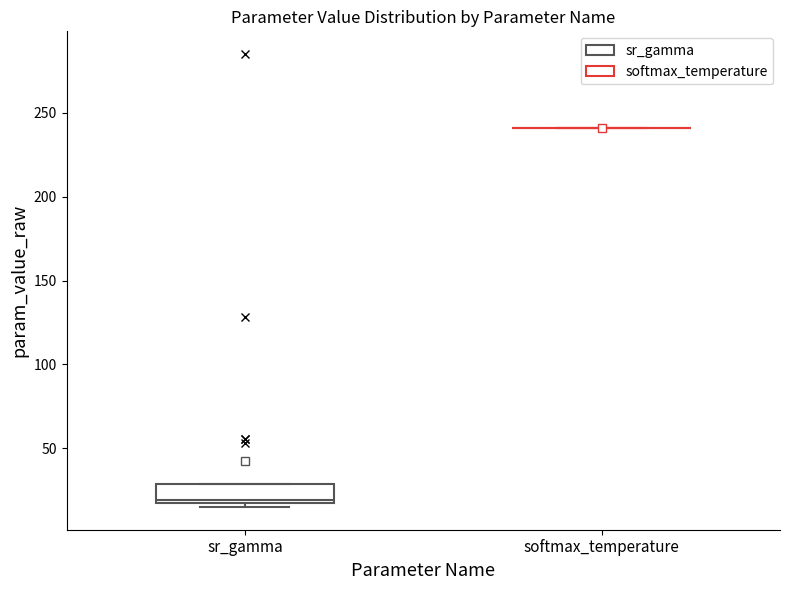

Reading left to right, transcribe this box plot: for each box, give where its median line is, the range the box spans, and where its two whiskers end, as read against the y-axis. The values are not printed on the chart, so give them approximately, as read against the axis.

sr_gamma: median 20, box 15 to 30, whiskers 15 (just below the box's lower edge) to 30
softmax_temperature: box collapsed to a line at 240, whiskers 240 to 240